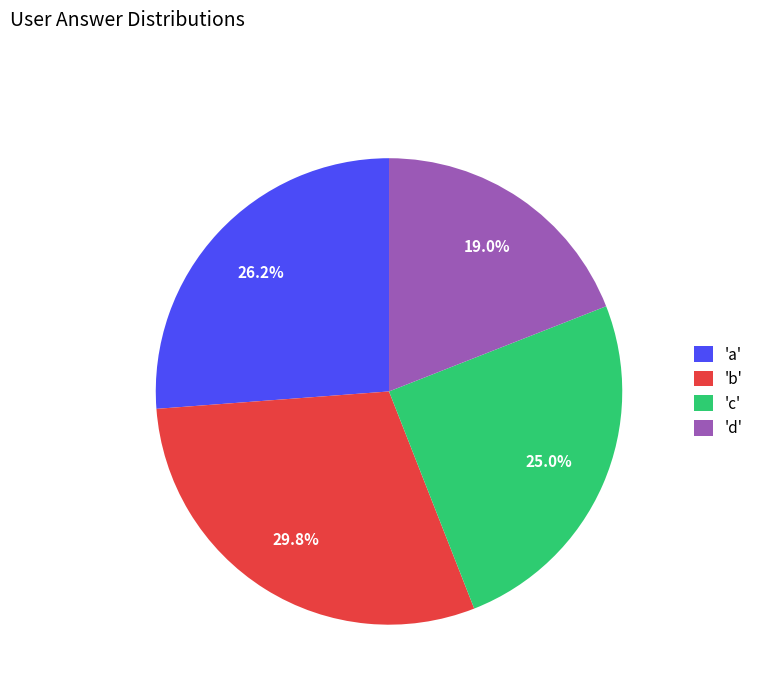

To the nearest percent, what is the difference between the largest and smallest slice percentages?

11%